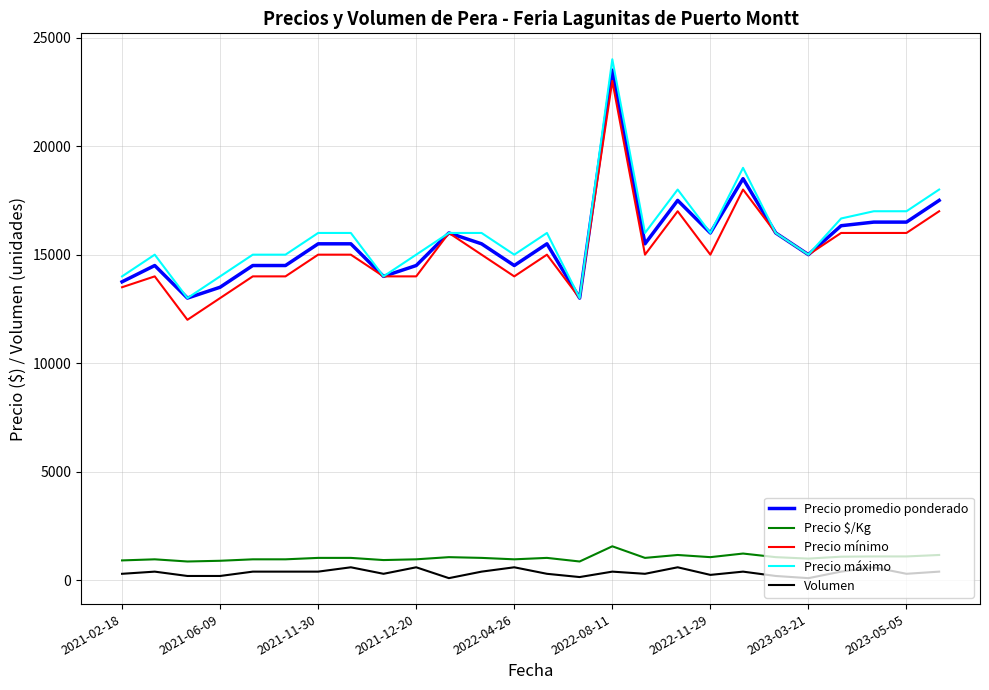

What is the highest value of the Precio $/Kg series?

1567.0